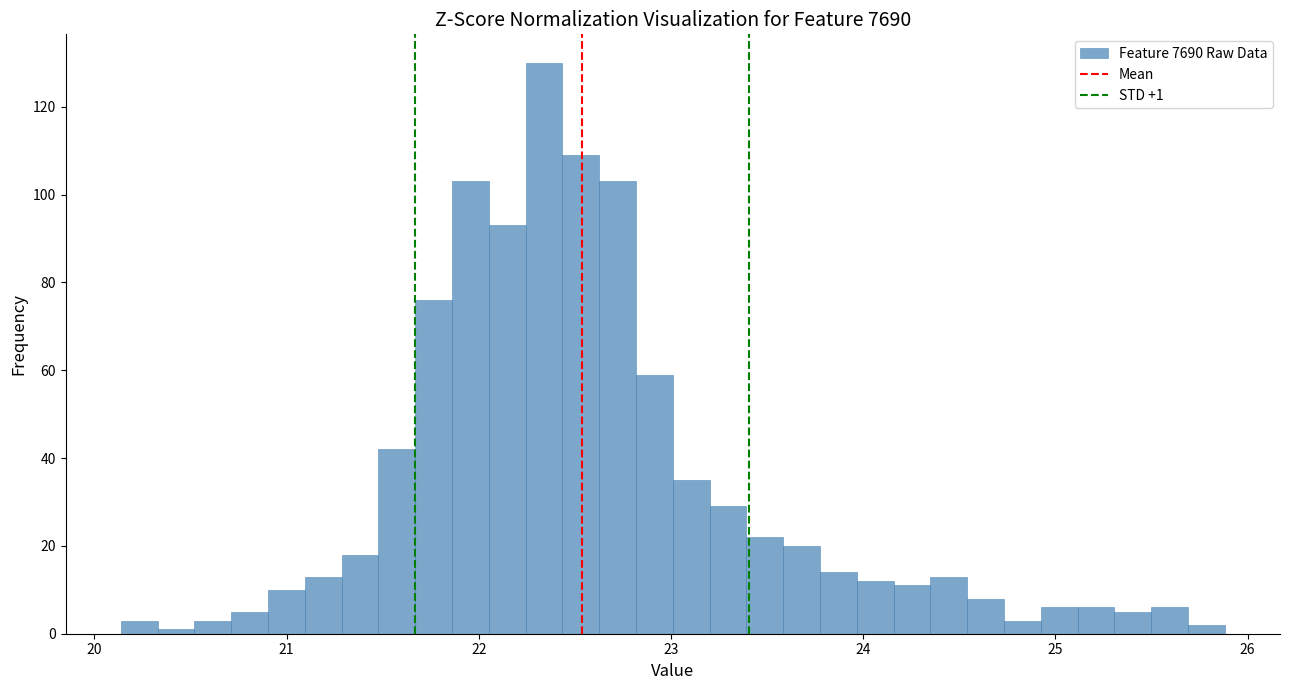

Around what value on the x-axis is the tallest bar? Give the approximate position of its centre, as read against the axis.

22.3